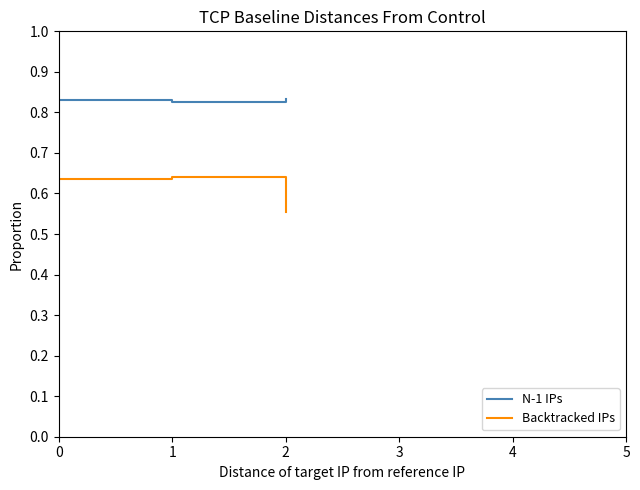

What is the sum of all Backtracked IPs values?

1.8